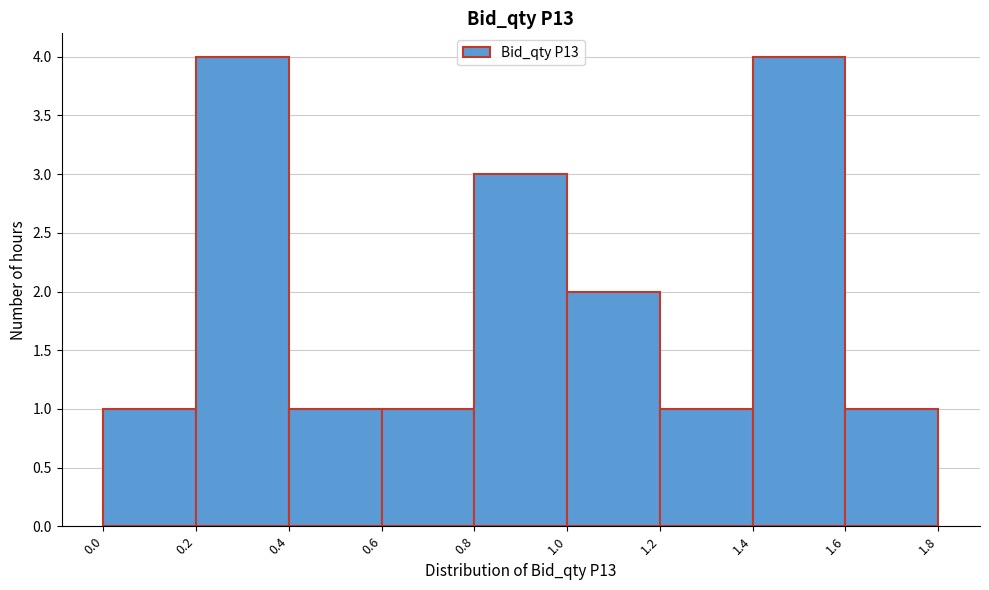

What is the height of the bar covering 1.6 to 1.8 on the x-axis? The values are not printed on the chart, so give them approximately, as read against the axis.

1